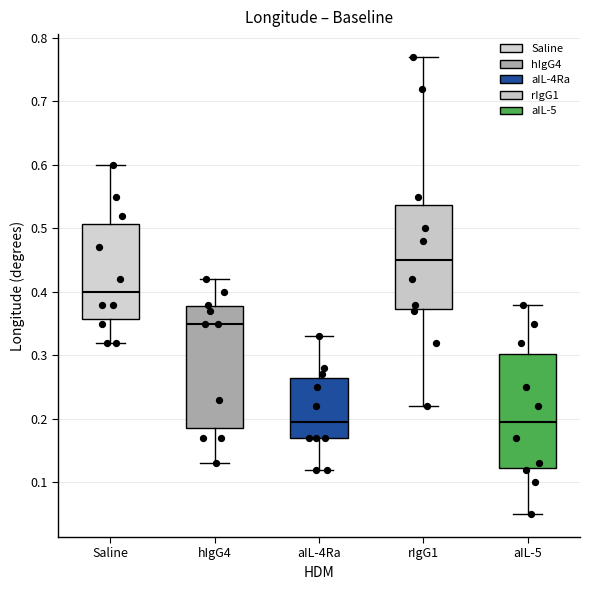

Which box is the tallest, from its lower edge to its upper edge?

hIgG4